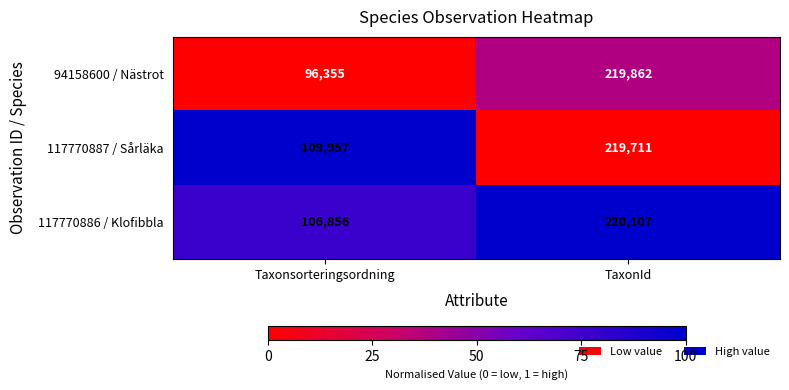

At which label is 117770887 / Sårläka closest to 164834?

Taxonsorteringsordning